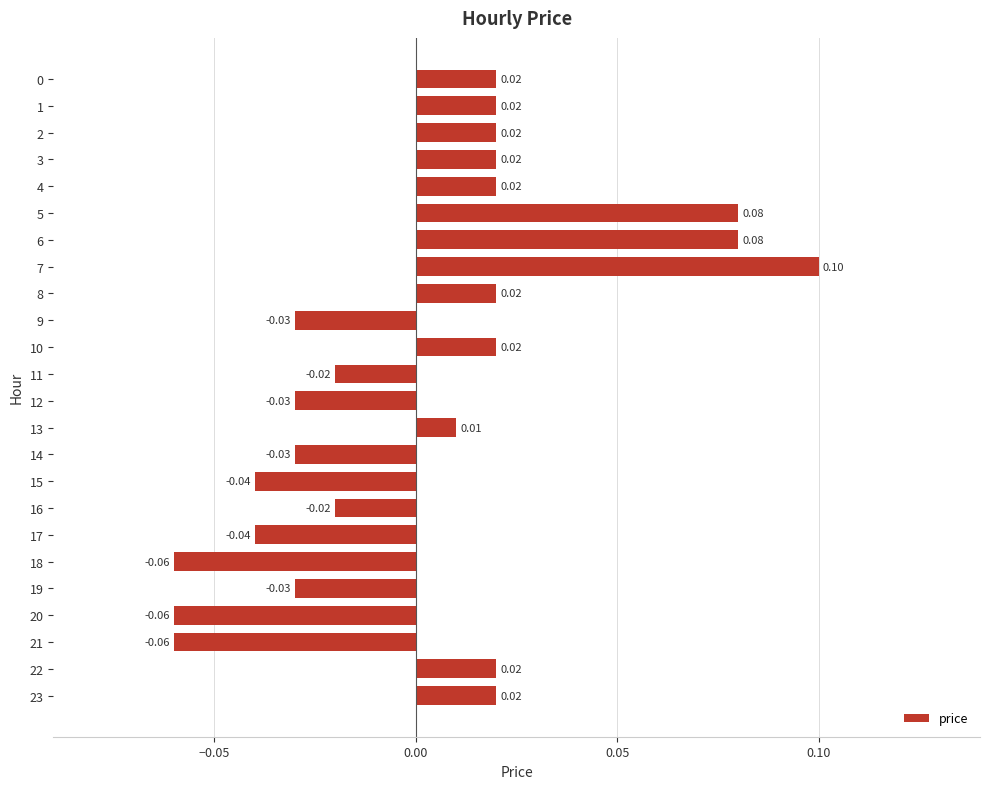

Between 17 and 16, which is larger?

16